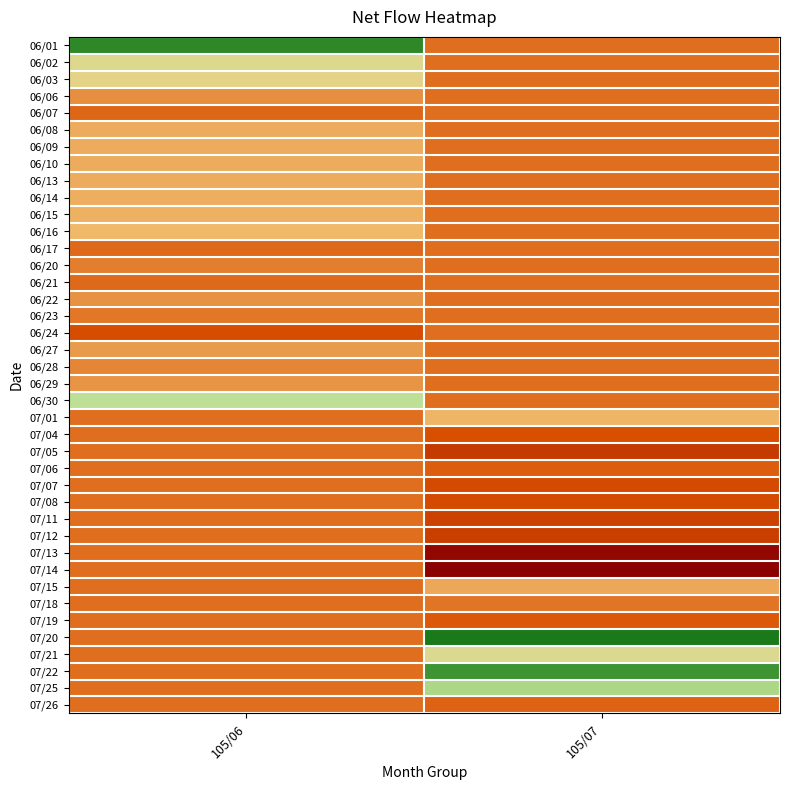

Count the number of data series in this chart.

40